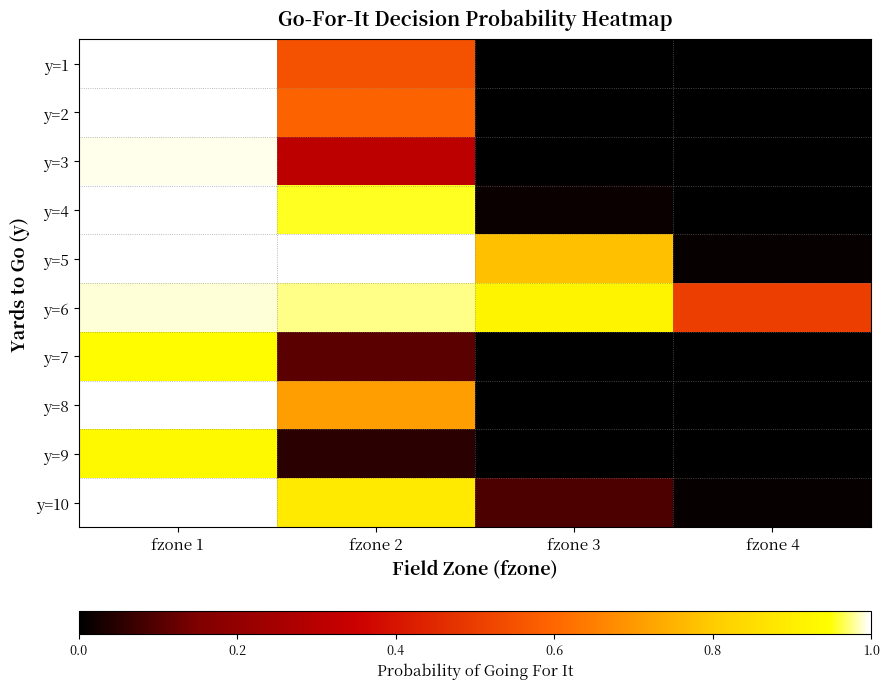

Reading left to right, what are all the values shown in this chart?

y=1: fzone 1=1.0	fzone 2=0.6	fzone 3=0.0	fzone 4=0.0
y=2: fzone 1=1.0	fzone 2=0.6	fzone 3=0.0	fzone 4=0.0
y=3: fzone 1=1.0	fzone 2=0.3	fzone 3=0.0	fzone 4=0.0
y=4: fzone 1=1.0	fzone 2=1.0	fzone 3=0.0	fzone 4=0.0
y=5: fzone 1=1.0	fzone 2=1.0	fzone 3=0.8	fzone 4=0.0
y=6: fzone 1=1.0	fzone 2=1.0	fzone 3=0.9	fzone 4=0.5
y=7: fzone 1=0.9	fzone 2=0.1	fzone 3=0.0	fzone 4=0.0
y=8: fzone 1=1.0	fzone 2=0.7	fzone 3=0.0	fzone 4=0.0
y=9: fzone 1=0.9	fzone 2=0.1	fzone 3=0.0	fzone 4=0.0
y=10: fzone 1=1.0	fzone 2=0.9	fzone 3=0.1	fzone 4=0.0